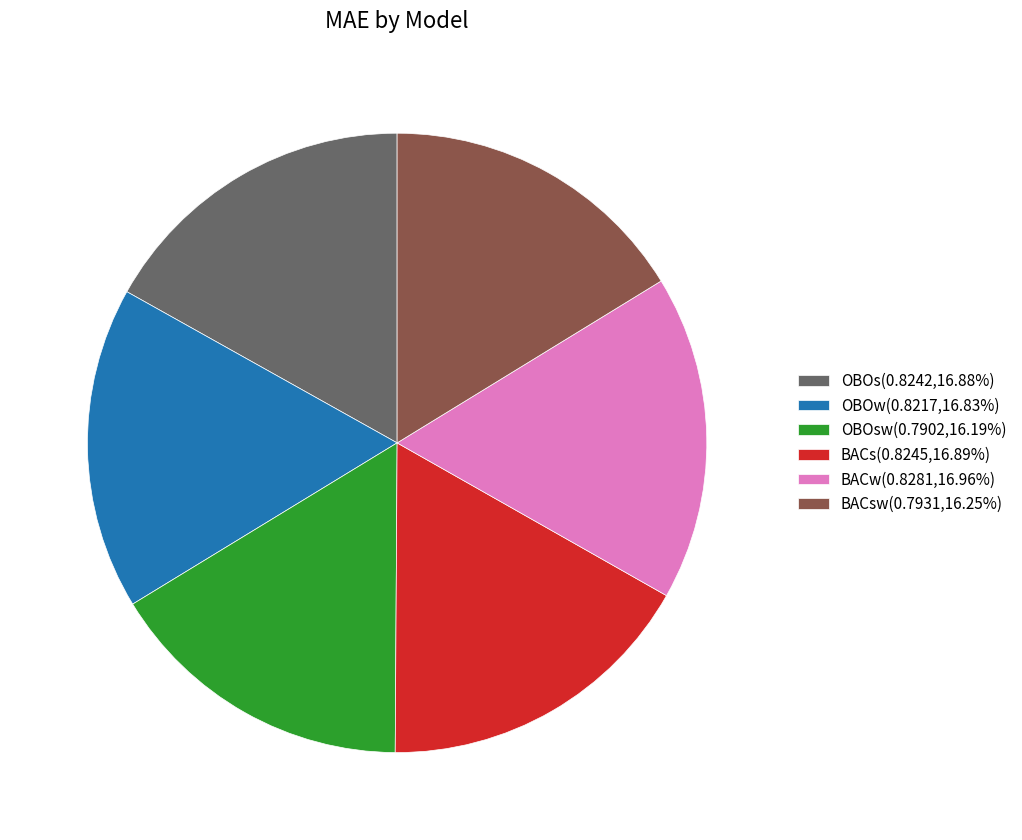

Does any single category account for the majority?

No